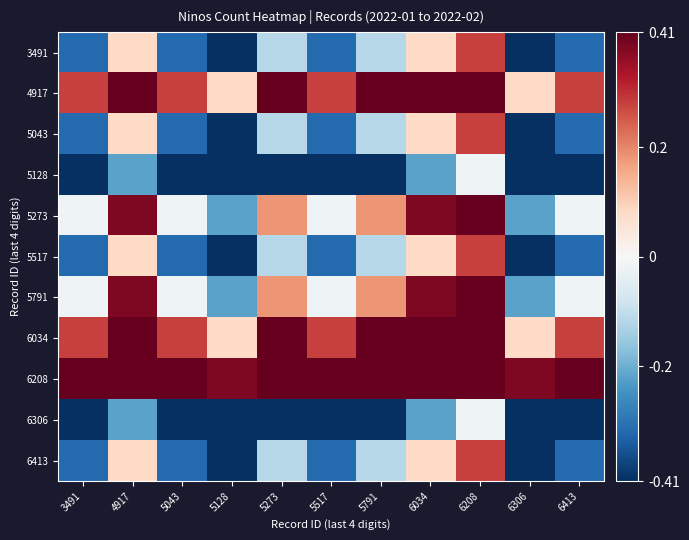

Reading left to right, transcribe all the data shown in this chart.

3491: 3491=-0.3	4917=0.1	5043=-0.3	5128=-0.5	5273=-0.1	5517=-0.3	5791=-0.1	6034=0.1	6208=0.3	6306=-0.5	6413=-0.3
4917: 3491=0.3	4917=0.7	5043=0.3	5128=0.1	5273=0.5	5517=0.3	5791=0.5	6034=0.7	6208=0.9	6306=0.1	6413=0.3
5043: 3491=-0.3	4917=0.1	5043=-0.3	5128=-0.5	5273=-0.1	5517=-0.3	5791=-0.1	6034=0.1	6208=0.3	6306=-0.5	6413=-0.3
5128: 3491=-0.6	4917=-0.2	5043=-0.6	5128=-0.8	5273=-0.4	5517=-0.6	5791=-0.4	6034=-0.2	6208=-0.0	6306=-0.8	6413=-0.6
5273: 3491=-0.0	4917=0.4	5043=-0.0	5128=-0.2	5273=0.2	5517=-0.0	5791=0.2	6034=0.4	6208=0.6	6306=-0.2	6413=-0.0
5517: 3491=-0.3	4917=0.1	5043=-0.3	5128=-0.5	5273=-0.1	5517=-0.3	5791=-0.1	6034=0.1	6208=0.3	6306=-0.5	6413=-0.3
5791: 3491=-0.0	4917=0.4	5043=-0.0	5128=-0.2	5273=0.2	5517=-0.0	5791=0.2	6034=0.4	6208=0.6	6306=-0.2	6413=-0.0
6034: 3491=0.3	4917=0.7	5043=0.3	5128=0.1	5273=0.5	5517=0.3	5791=0.5	6034=0.7	6208=0.9	6306=0.1	6413=0.3
6208: 3491=0.6	4917=1.0	5043=0.6	5128=0.4	5273=0.8	5517=0.6	5791=0.8	6034=1.0	6208=1.2	6306=0.4	6413=0.6
6306: 3491=-0.6	4917=-0.2	5043=-0.6	5128=-0.8	5273=-0.4	5517=-0.6	5791=-0.4	6034=-0.2	6208=-0.0	6306=-0.8	6413=-0.6
6413: 3491=-0.3	4917=0.1	5043=-0.3	5128=-0.5	5273=-0.1	5517=-0.3	5791=-0.1	6034=0.1	6208=0.3	6306=-0.5	6413=-0.3